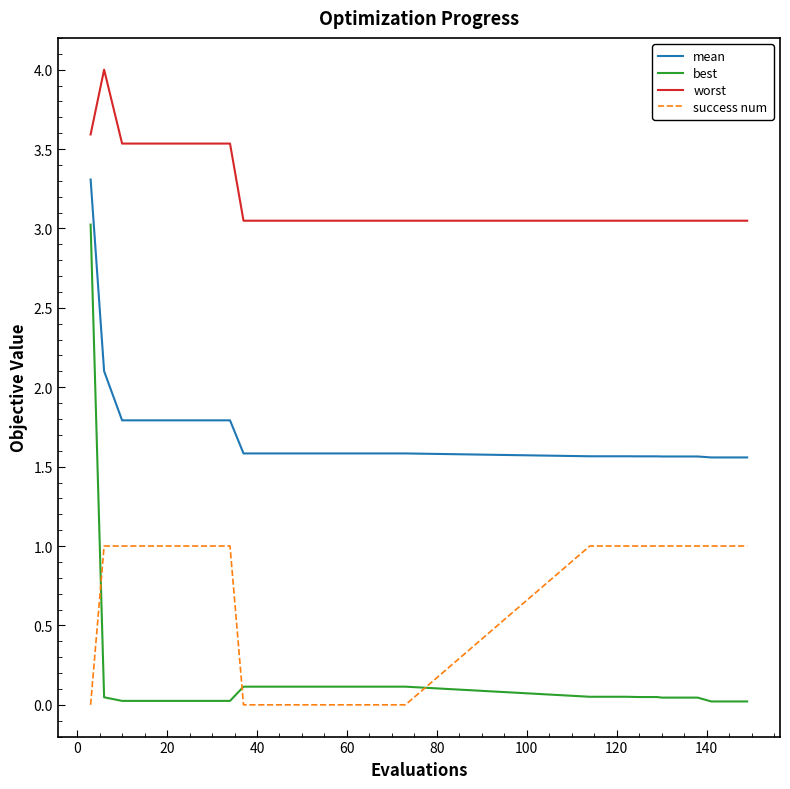

After their last crossing, which series has the higher values: success num or best?

success num